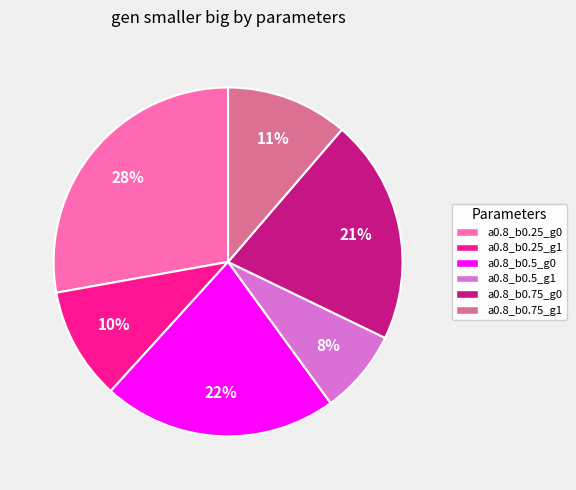

To the nearest percent, what is the combined percentage of a0.8_b0.75_g1 and a0.8_b0.5_g0?

33%